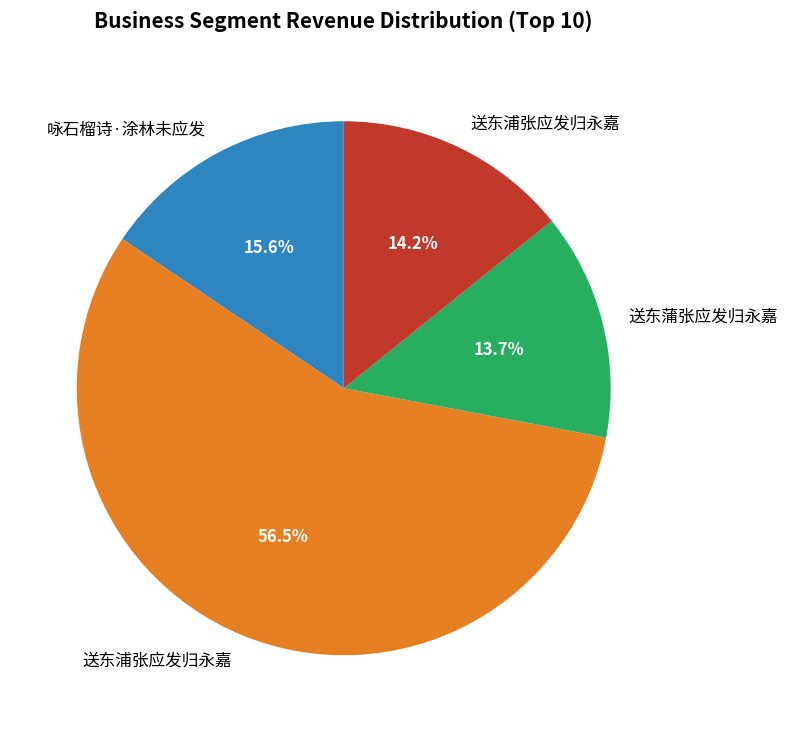

How many segments does this pie chart have?

4